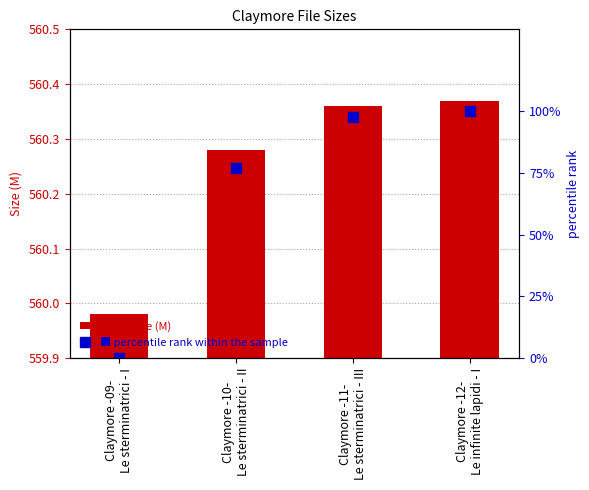

Reading left to right, list all the values displayed in this chart.

Size (M): Claymore -09-
Le sterminatrici - I=560.0	Claymore -10-
Le sterminatrici - II=560.3	Claymore -11-
Le sterminatrici - III=560.4	Claymore -12-
Le infinite lapidi - I=560.4
percentile rank within the sample: Claymore -09-
Le sterminatrici - I=0.0	Claymore -10-
Le sterminatrici - II=76.9	Claymore -11-
Le sterminatrici - III=97.4	Claymore -12-
Le infinite lapidi - I=100.0